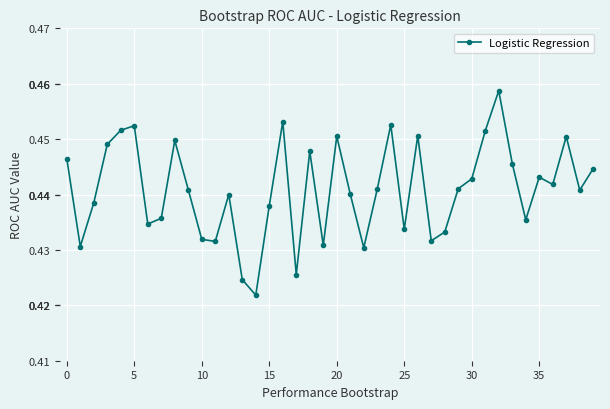

Count the values in the range 0 to 1.

40